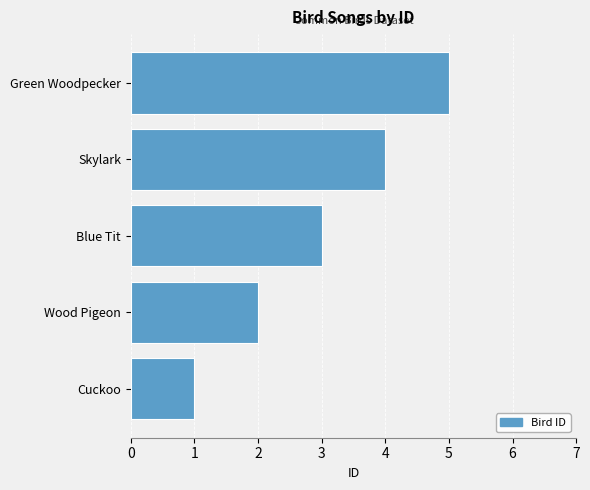

What is the change in value from Blue Tit to Green Woodpecker?

+2